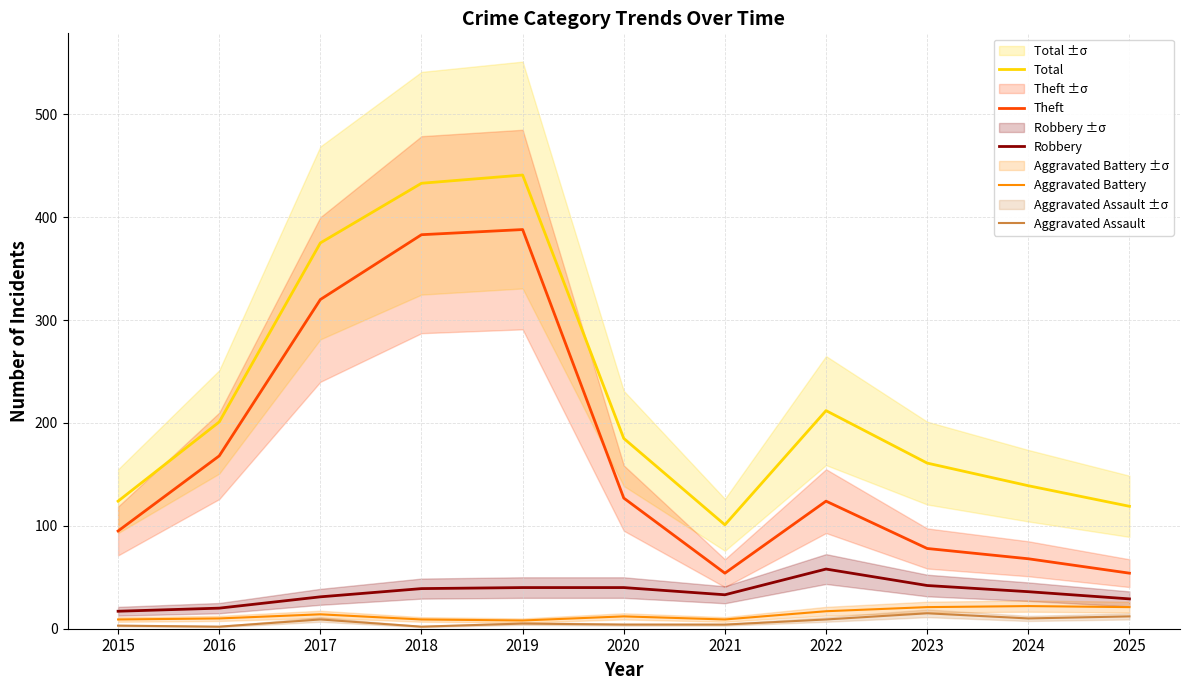

Reading left to right, transcribe all the data shown in this chart.

Total: 2015=124	2016=201	2017=375	2018=433	2019=441	2020=185	2021=101	2022=212	2023=161	2024=139	2025=119
Theft: 2015=95	2016=168	2017=320	2018=383	2019=388	2020=127	2021=54	2022=124	2023=78	2024=68	2025=54
Robbery: 2015=17	2016=20	2017=31	2018=39	2019=40	2020=40	2021=33	2022=58	2023=42	2024=36	2025=29
Aggravated Battery: 2015=9	2016=10	2017=14	2018=9	2019=8	2020=12	2021=9	2022=17	2023=21	2024=22	2025=21
Aggravated Assault: 2015=3	2016=2	2017=9	2018=2	2019=5	2020=4	2021=4	2022=9	2023=15	2024=10	2025=12